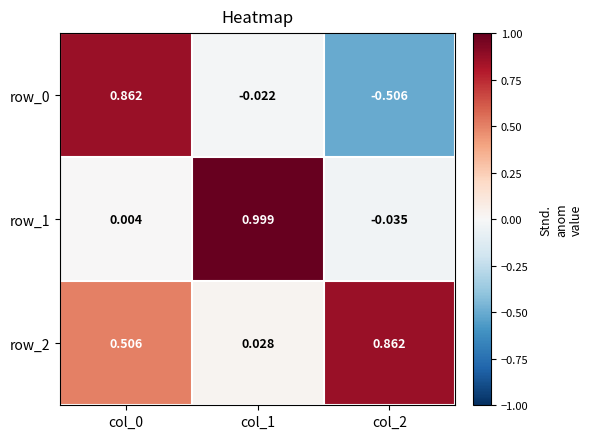

What is the difference between the maximum and minimum values in the row_0 series?

1.4